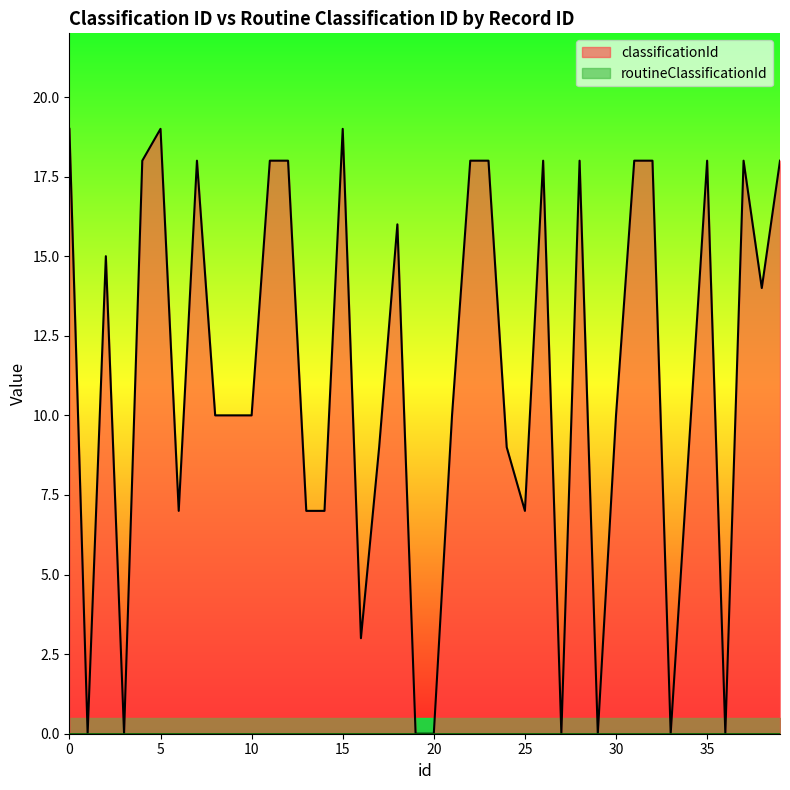

At which label is the value closest to 9?

17.0